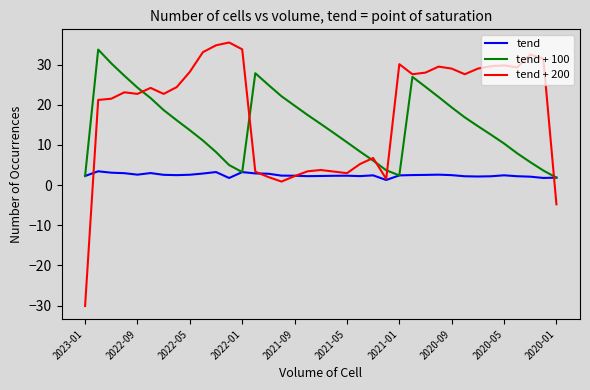

Which series has the largest total across all categories?

tend + 200